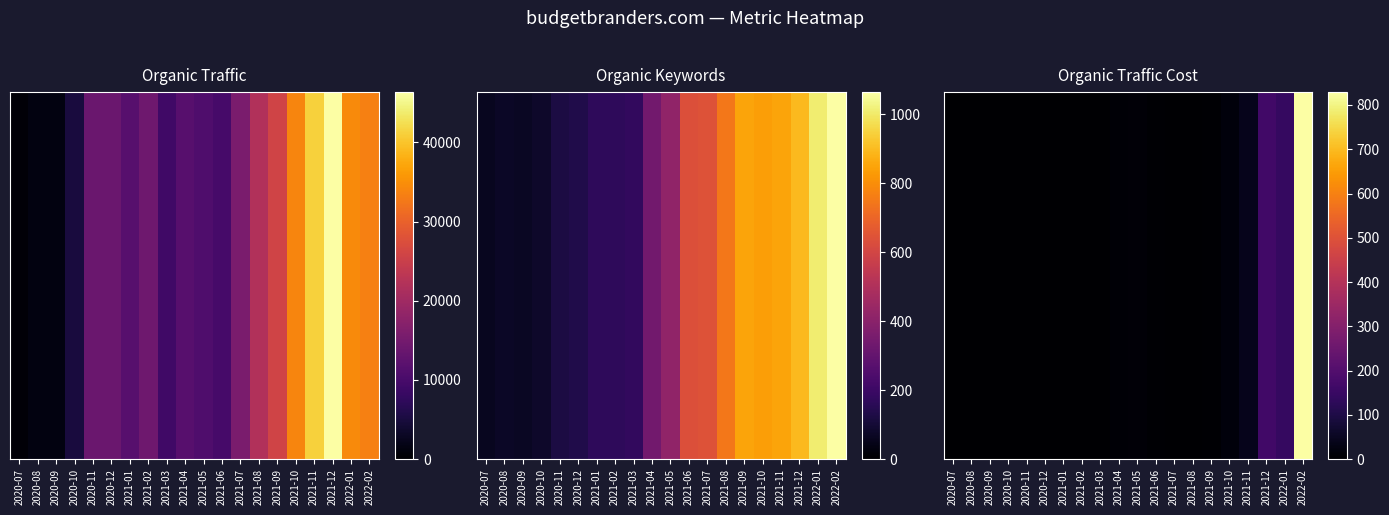

The value at 2021-05 is 11. True or false?

True